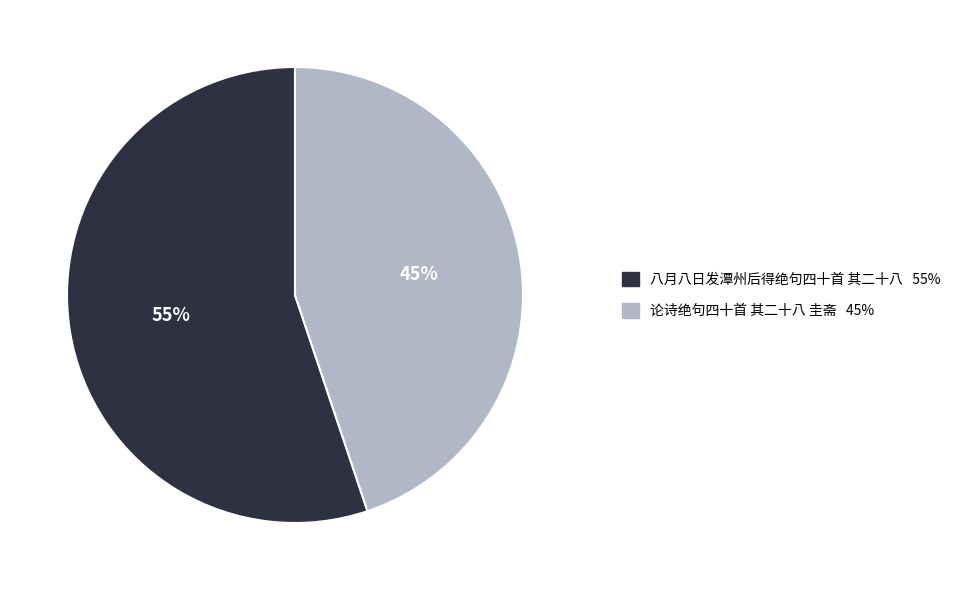

To the nearest percent, what is the combined percentage of 八月八日发潭州后得绝句四十首 其二十八 and 论诗绝句四十首 其二十八 圭斋?

100%